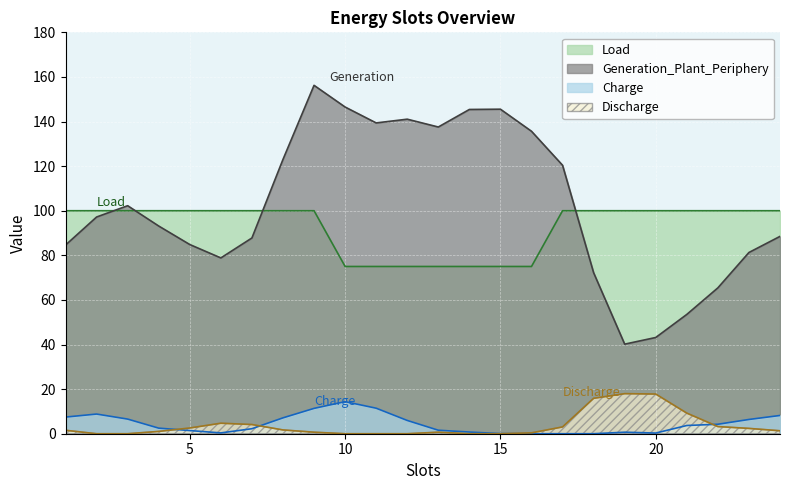

How many values in the Charge series are below 3?

12